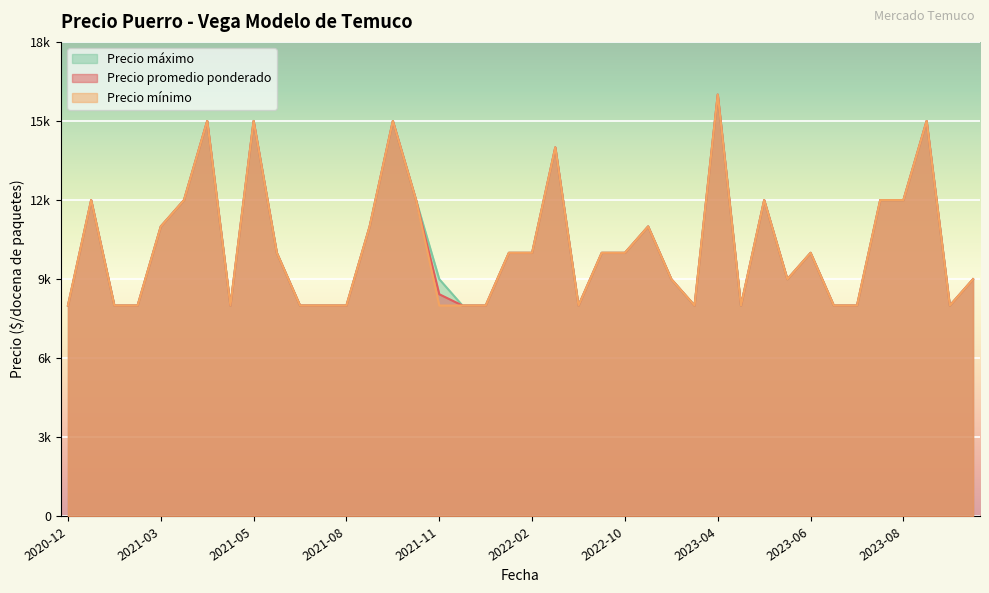

Which category has the highest value across all series?

2023-04